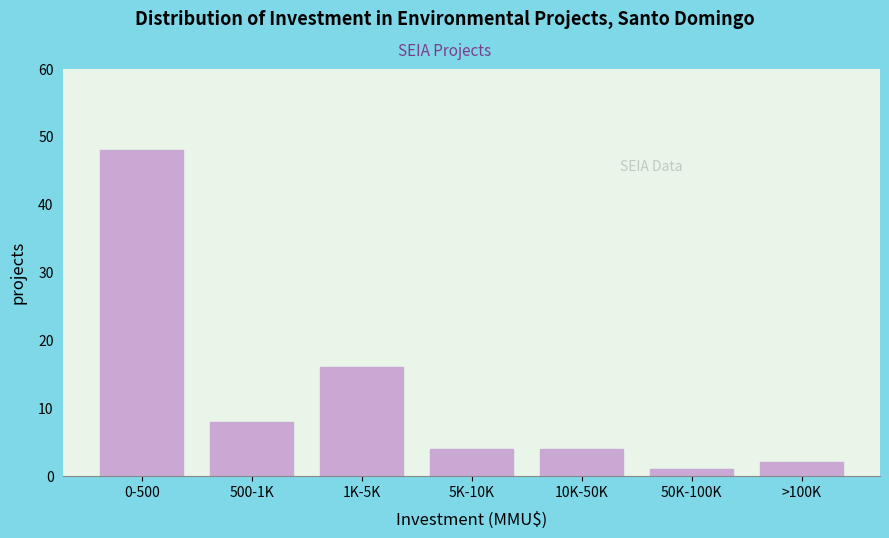

Reading left to right, what are all the values shown in this chart?

48	8	16	4	4	1	2